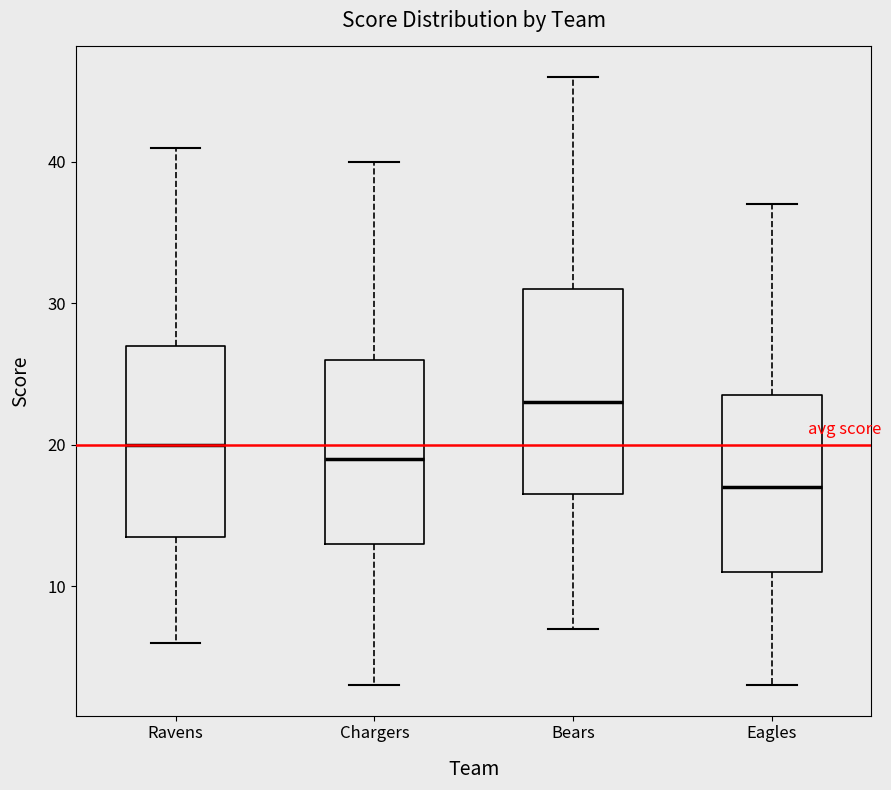

Reading left to right, transcribe this box plot: for each box, give where its median line is, the range the box spans, and where its two whiskers end, as read against the y-axis. The values are not printed on the chart, so give them approximately, as read against the axis.

Ravens: median 20, box 14 to 27, whiskers 6 to 41
Chargers: median 19, box 13 to 26, whiskers 3 to 40
Bears: median 23, box 17 to 31, whiskers 7 to 46
Eagles: median 17, box 11 to 24, whiskers 3 to 37